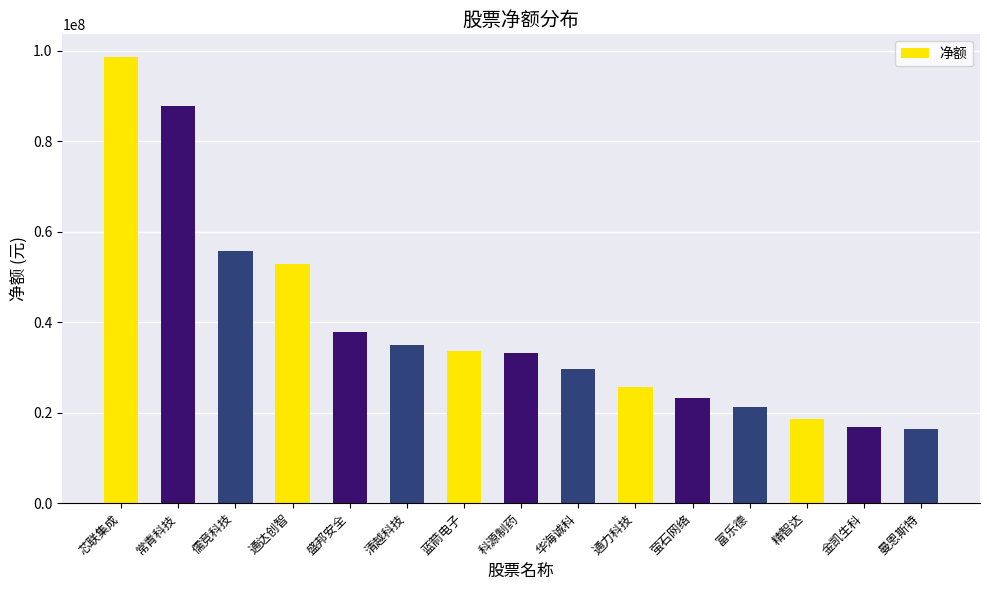

What is the ratio of the value at 通达创智 to the value at 富乐德?

2.5